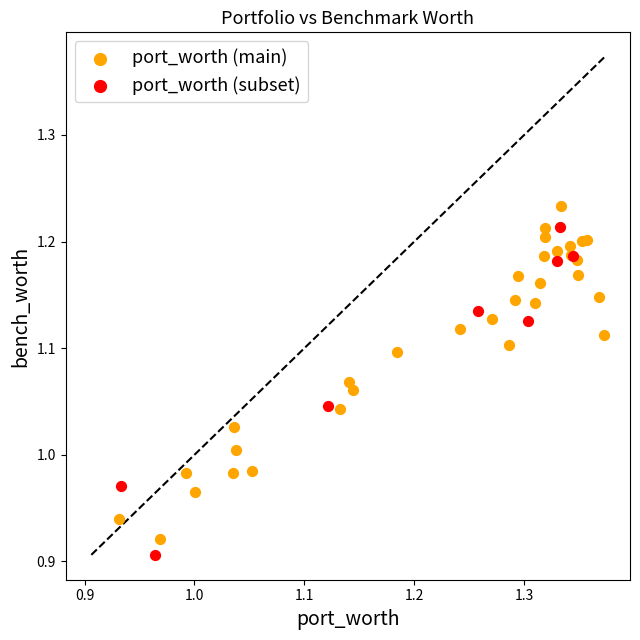

What are all the series names shown in the legend?

port_worth (main), port_worth (subset)